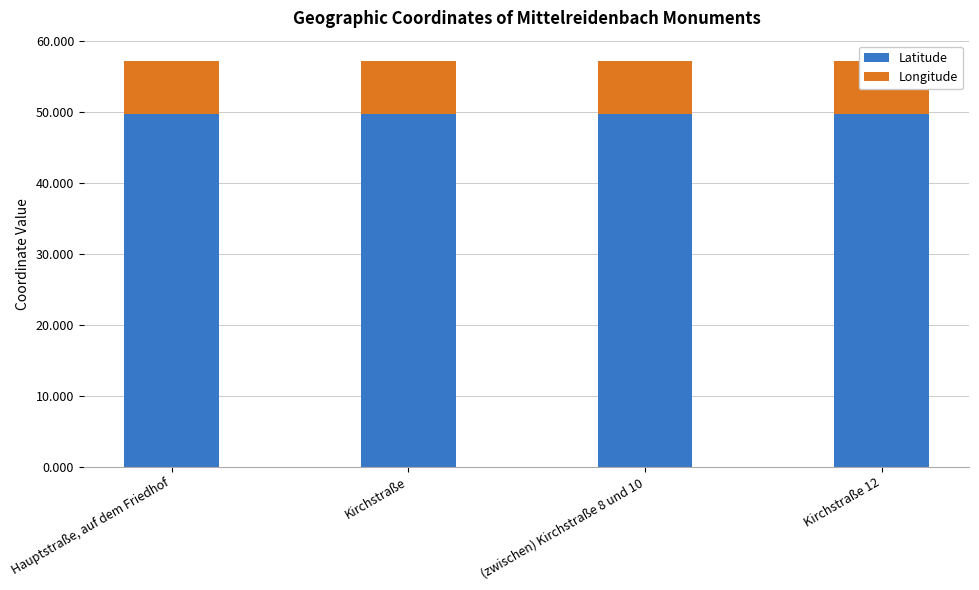

What value does the Latitude series have at Kirchstraße?

49.7